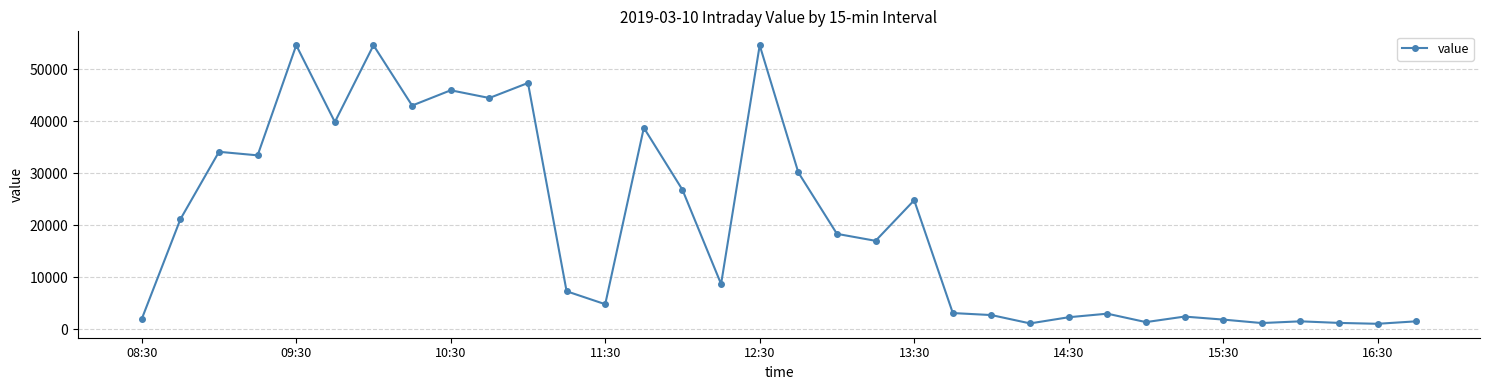

What is the value of the 9th point from the left?

45960.0